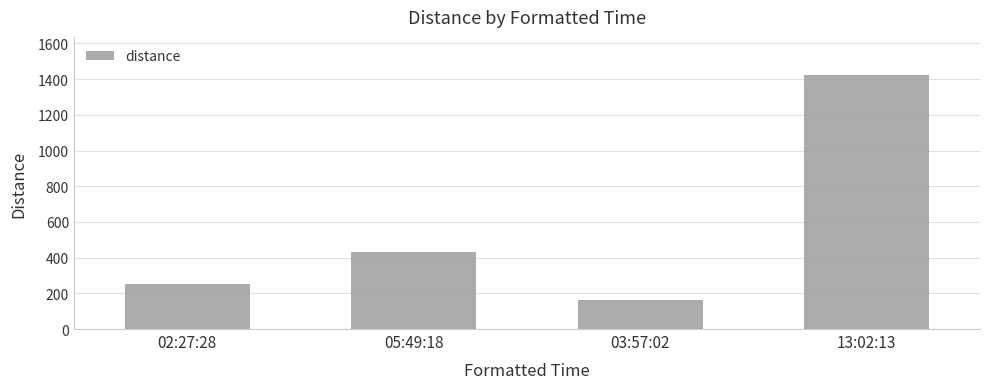

The value at 03:57:02 is 160.5. True or false?

True